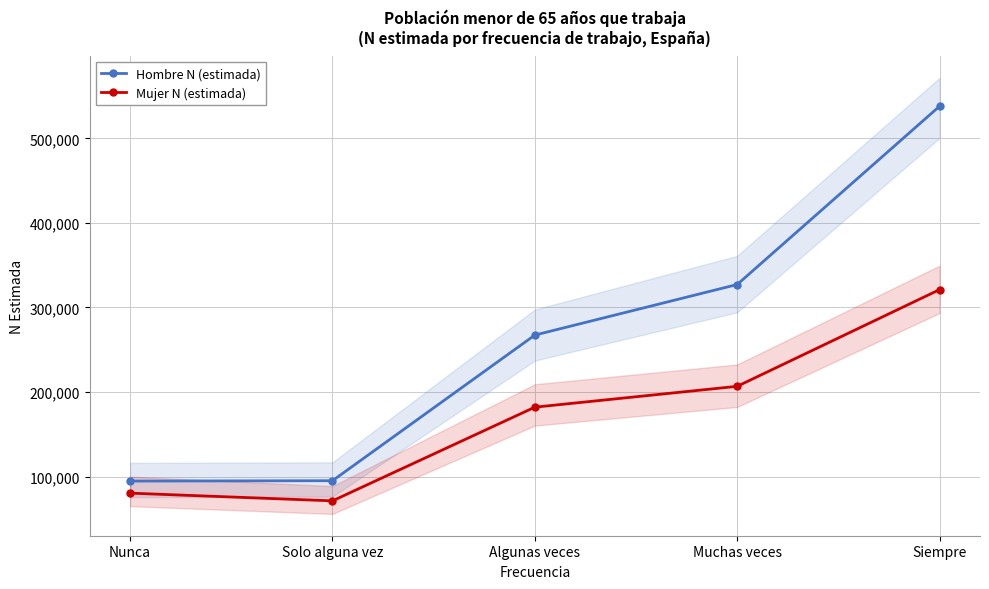

Reading right to left, what are all the values shown in this chart?

Hombre N (estimada): 537991	327135	267328	95060	94637
Mujer N (estimada): 321084	206707	182057	71248	80365